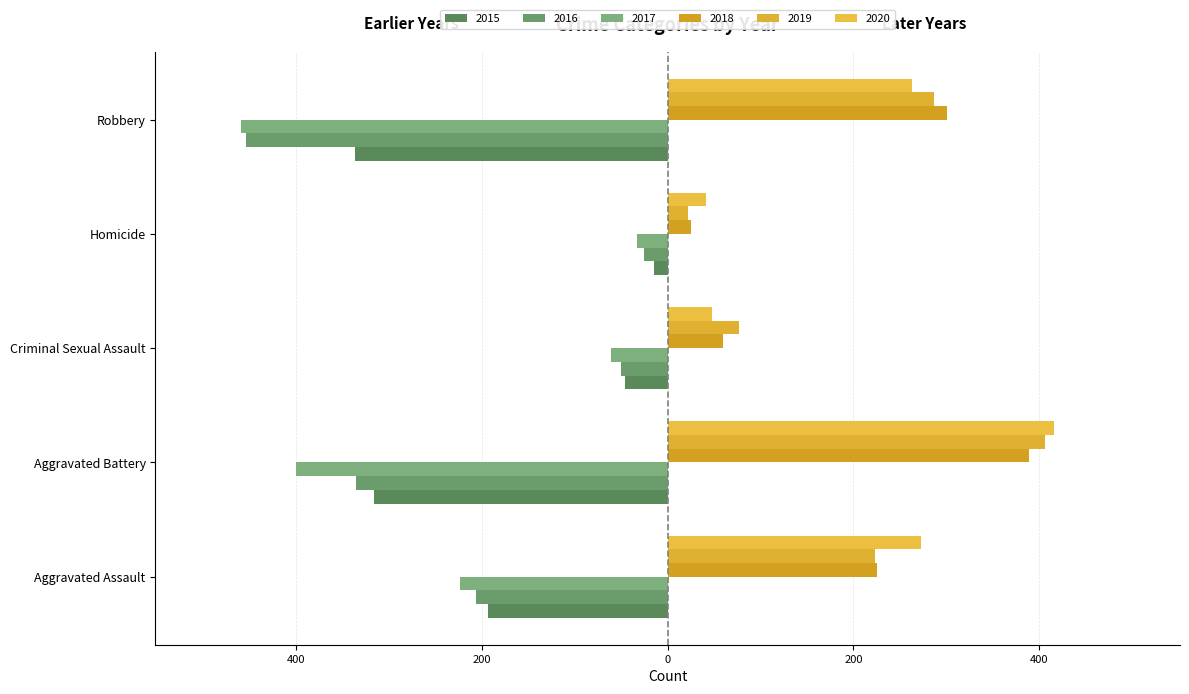

What is the difference between the 2015 values at Criminal Sexual Assault and Robbery?

291